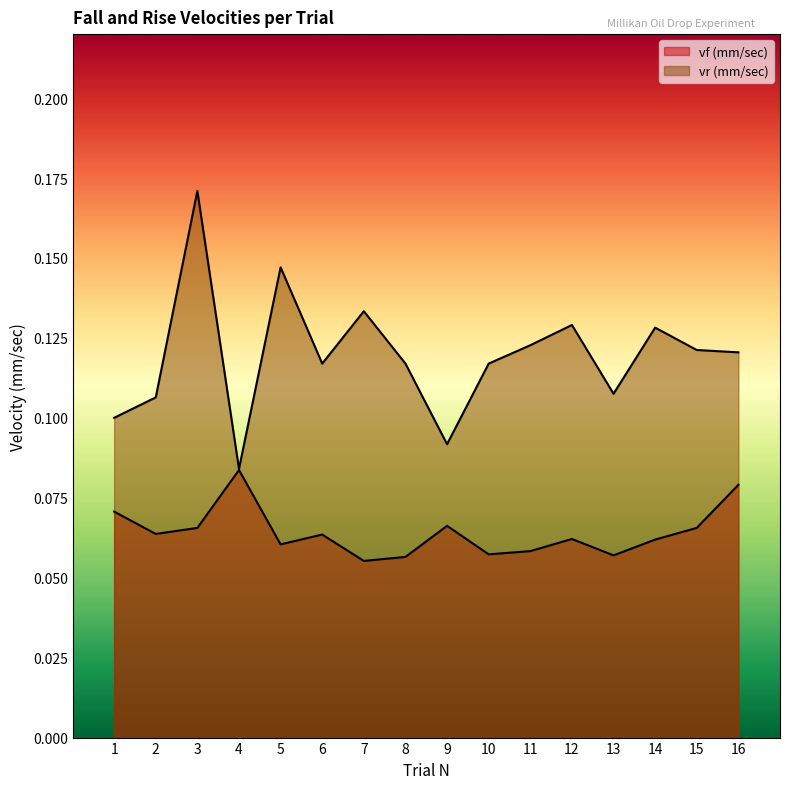

Rank the series at 5 from highest to lowest value.

vr (mm/sec), vf (mm/sec)